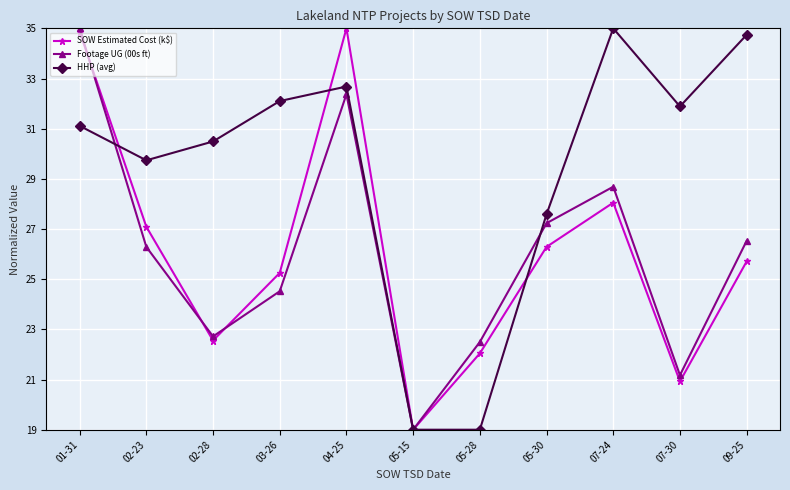

Does the chart display data point markers on the line(s)?

Yes